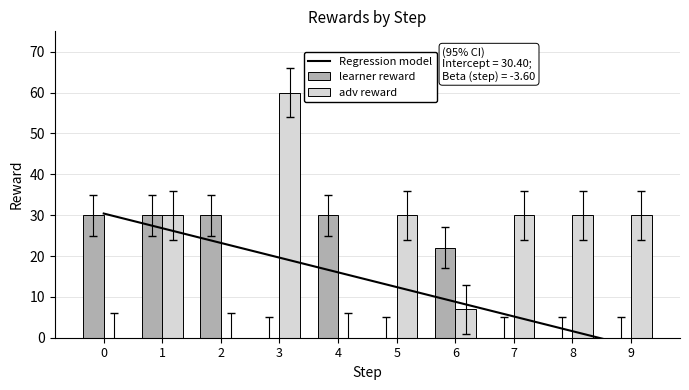

Reading right to left, list all the values displayed in this chart.

Regression model: -2.0	1.6	5.2	8.8	12.4	16.0	19.6	23.2	26.8	30.4
learner reward: 0.0	0.0	0.0	22.0	0.0	30.0	0.0	30.0	30.0	30.0
adv reward: 30.0	30.0	30.0	7.0	30.0	0.0	60.0	0.0	30.0	0.0